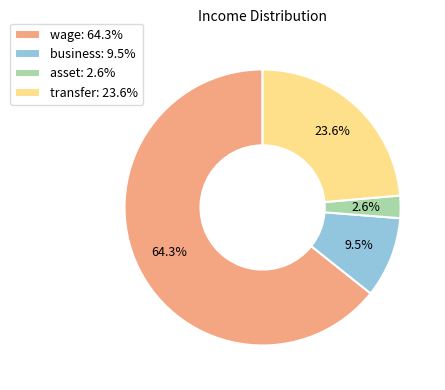

Which slice represents more than half of the pie?

wage